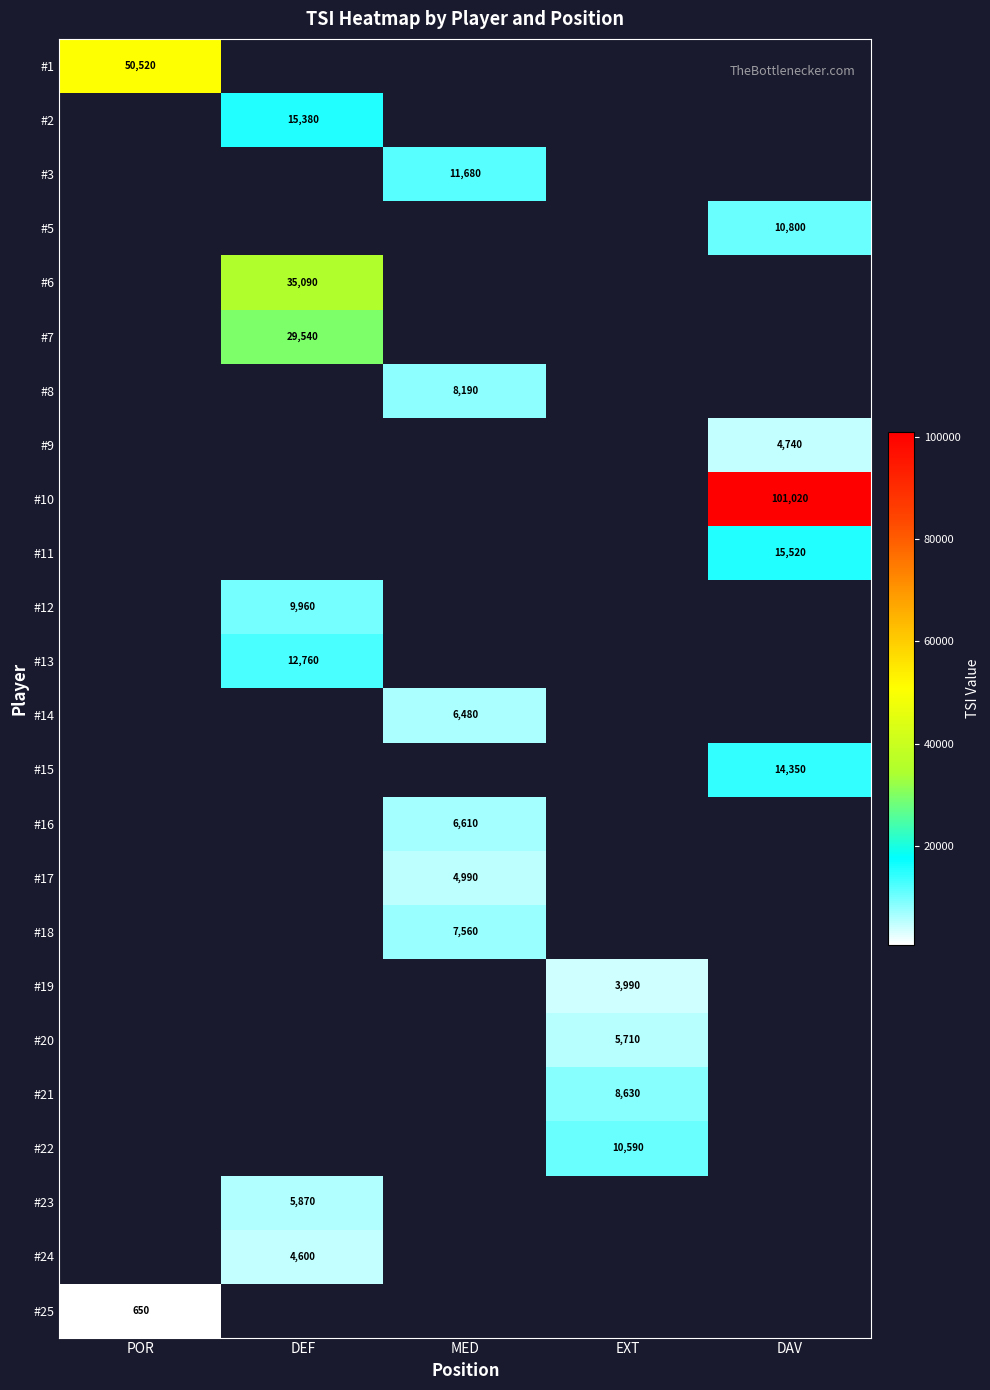

The value of #12 at DEF is 9960. True or false?

True